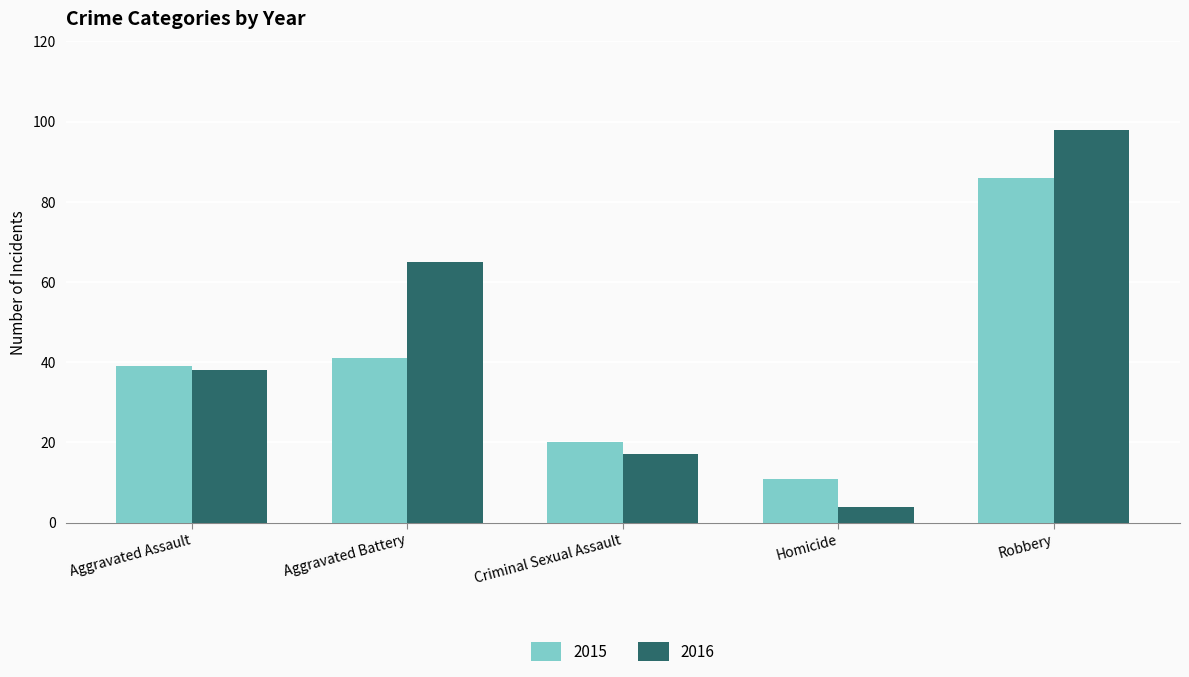

What is the spread (max minus min) of values at Criminal Sexual Assault?

3